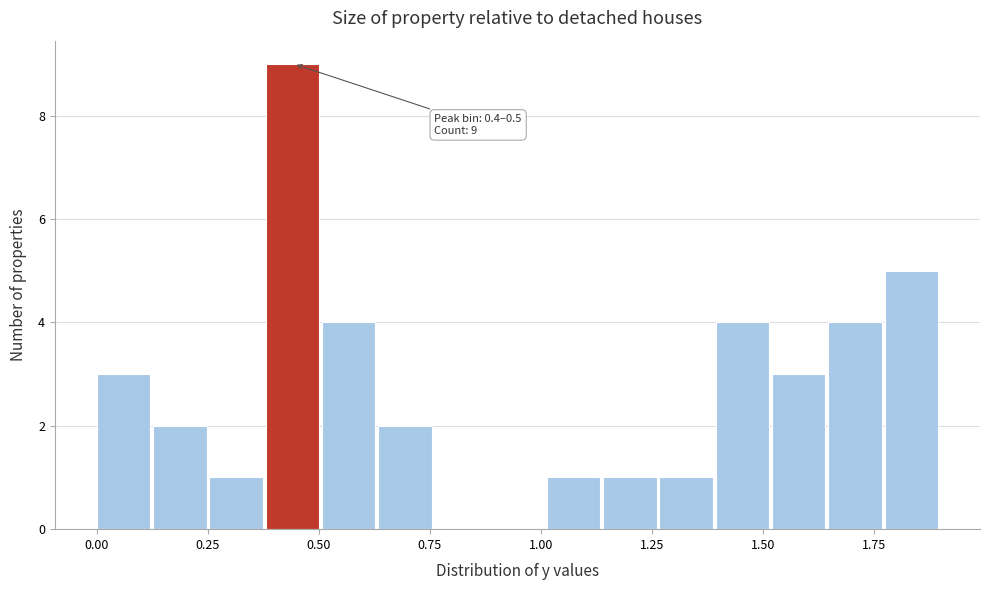

Read against the x-axis, roughly where is the centre of the tallest bar?

0.45